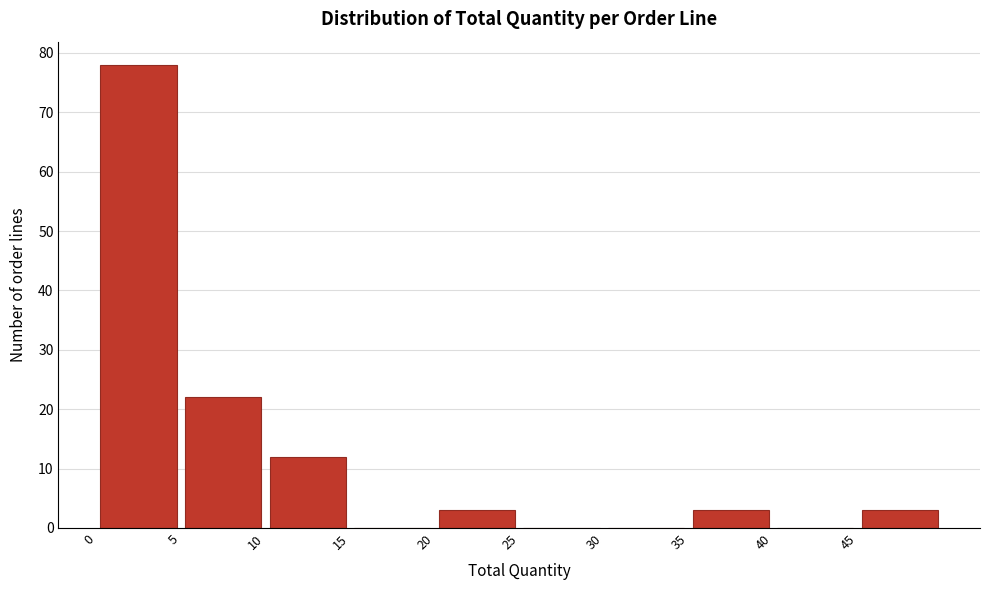

How tall is the bar that spans 45 to 50 on the x-axis? The values are not printed on the chart, so give them approximately, as read against the axis.

3